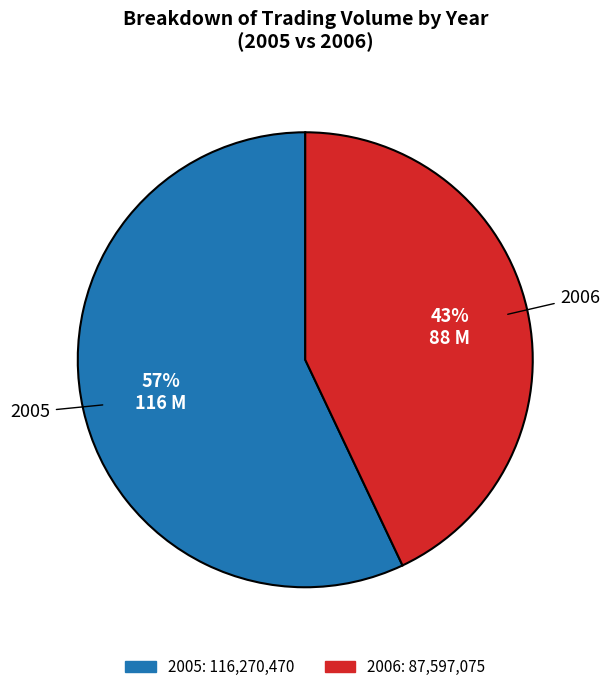

Which has a higher value, 2006 or 2005?

2005